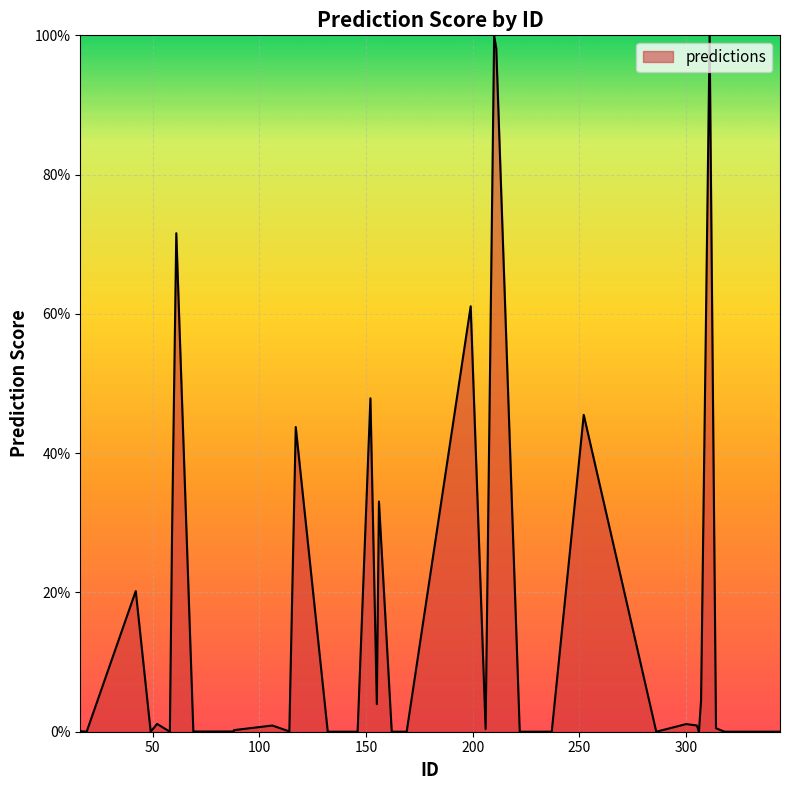

True or false: there are more than 0 points higher than both neighbors.

True